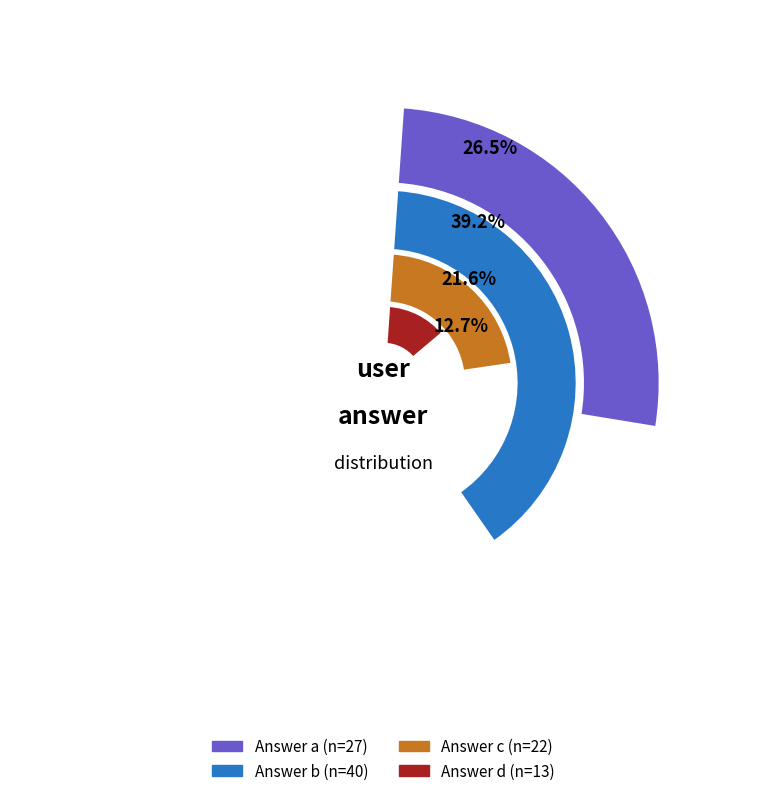

What is the change in value from b to d?

-27